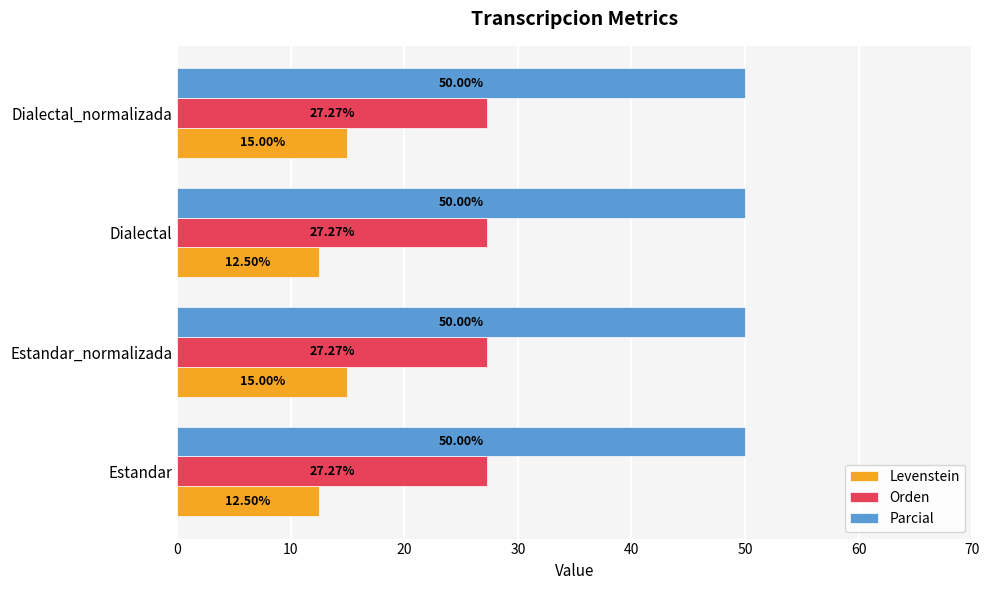

At Estandar, list the series in order from smallest to largest.

Levenstein, Orden, Parcial